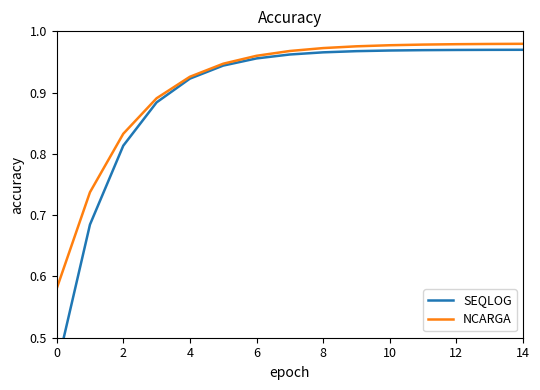

Rank the series at 2 from highest to lowest value.

NCARGA, SEQLOG